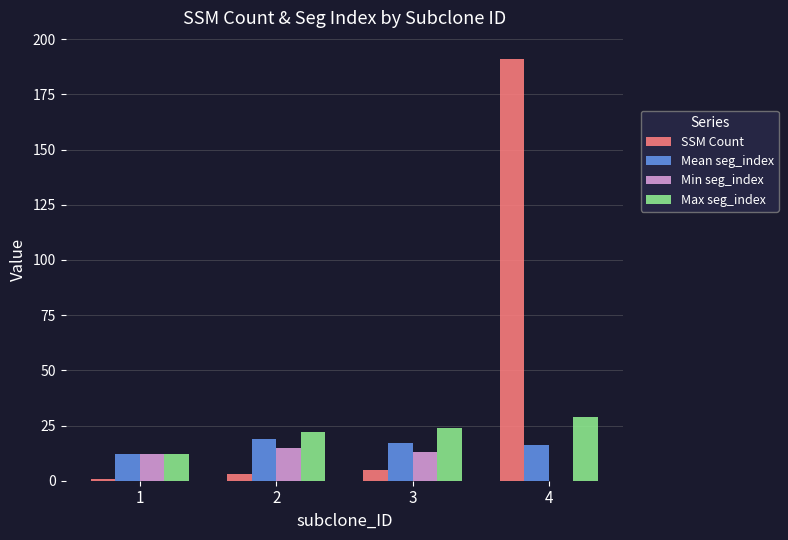

How many distinct data groups are displayed?

4